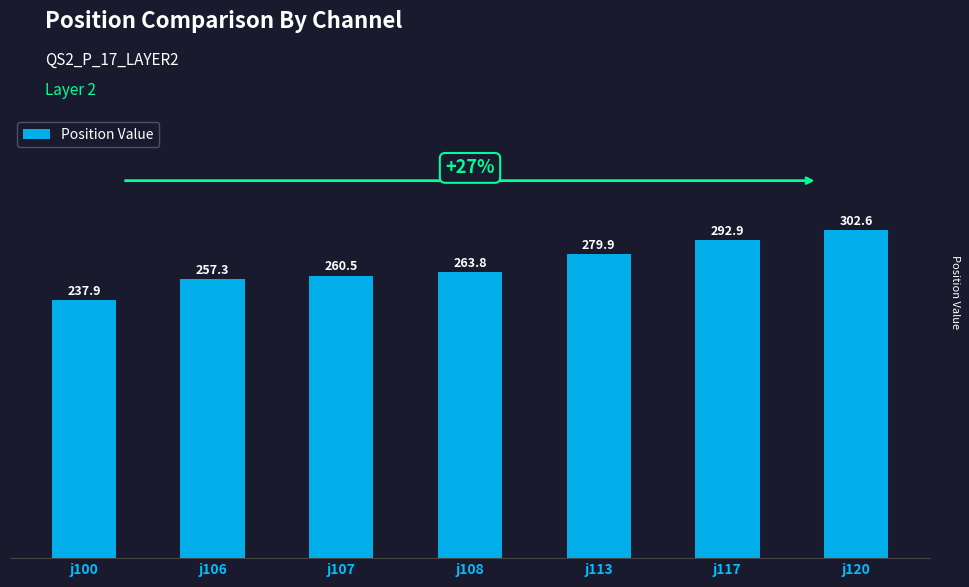

At which category does the chart reach its minimum across all series?

j100